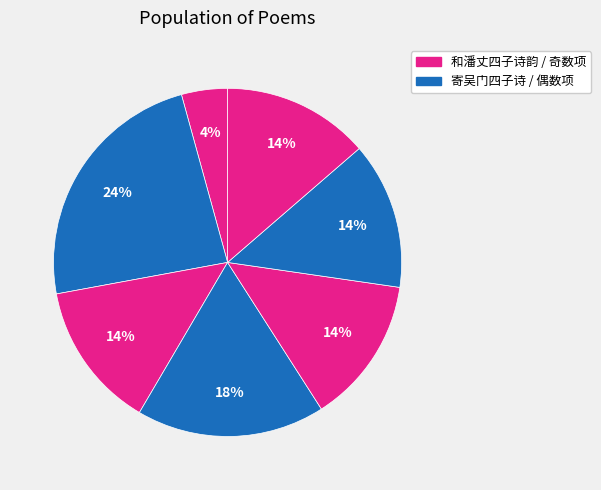

How many slices are in this pie chart?

7